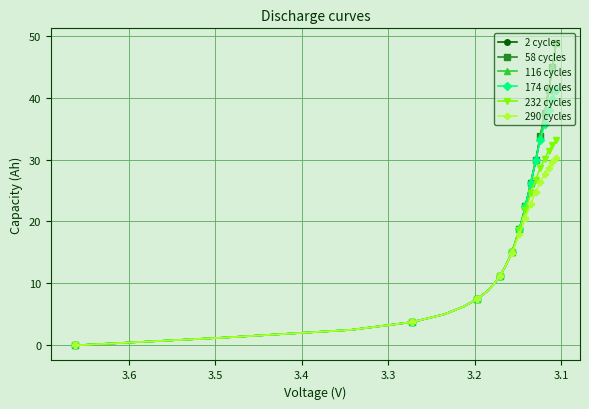

Reading left to right, list all the values displayed in this chart.

2 cycles: 0.0	1.2	2.5	3.7	5.0	6.2	7.5	8.7	10.0	11.2	12.5	13.7	15.0	16.2	17.5	18.7	20.0	21.2	22.5	23.7	25.0	26.2	27.5	28.7	30.0	31.2	32.5	33.7	35.0	36.2	37.5	38.7	40.0	41.2	42.5	43.7	45.0	46.2	47.5	48.7
58 cycles: 0.0	1.2	2.5	3.7	5.0	6.2	7.5	8.7	10.0	11.2	12.5	13.7	15.0	16.2	17.5	18.7	20.0	21.2	22.5	23.7	25.0	26.2	27.5	28.7	30.0	31.2	32.5	33.7	35.0	36.2	37.5	38.7	40.0	41.2	42.5	43.7	45.0	46.2	47.5	48.7
116 cycles: 0.0	1.2	2.5	3.7	5.0	6.2	7.5	8.7	10.0	11.2	12.5	13.7	15.0	16.2	17.5	18.7	20.0	21.2	22.5	23.7	25.0	26.2	27.5	28.7	30.0	31.2	32.5	33.7	35.0	36.2	37.5	38.7	40.0	41.2	42.5	43.7	45.0	46.2	47.5	48.7
174 cycles: 0.0	1.2	2.5	3.7	5.0	6.2	7.5	8.7	10.0	11.2	12.5	13.7	15.0	16.2	17.5	18.7	20.0	21.2	22.5	23.7	25.0	26.2	27.5	28.7	29.9	31.1	32.1	33.1	34.1	35.0	35.8	36.6	37.3	38.0	38.6	39.2	39.8	40.3	40.7	41.2
232 cycles: 0.0	1.2	2.5	3.7	5.0	6.2	7.5	8.7	10.0	11.2	12.5	13.7	15.0	16.2	17.5	18.7	19.8	20.8	21.8	22.8	23.7	24.5	25.3	26.1	26.8	27.4	28.1	28.6	29.2	29.7	30.1	30.6	31.0	31.3	31.7	32.0	32.3	32.6	32.8	33.1
290 cycles: 0.0	1.2	2.5	3.7	5.0	6.2	7.5	8.7	10.0	11.2	12.5	13.7	14.9	16.0	17.0	18.0	18.9	19.8	20.6	21.4	22.2	22.9	23.6	24.2	24.8	25.4	25.9	26.4	26.8	27.3	27.7	28.0	28.4	28.7	29.0	29.3	29.5	29.8	30.0	30.2